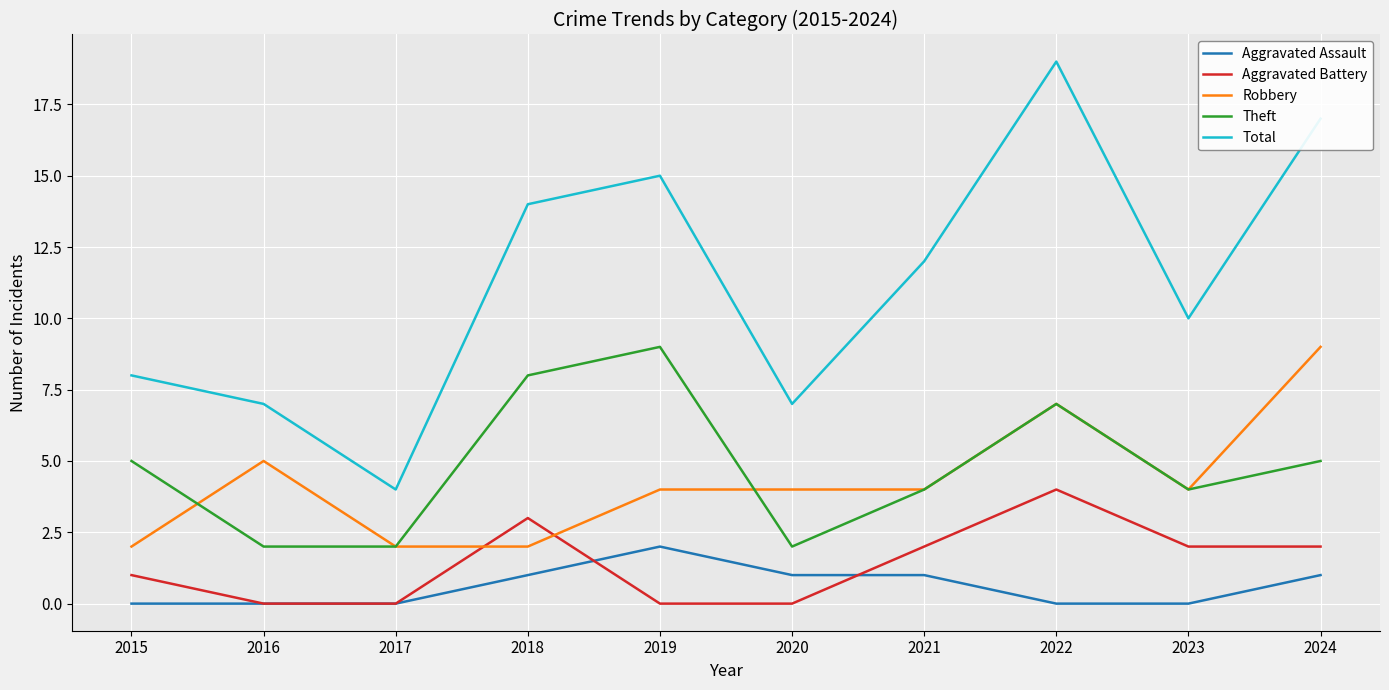

Which series has the widest spread of values?

Total